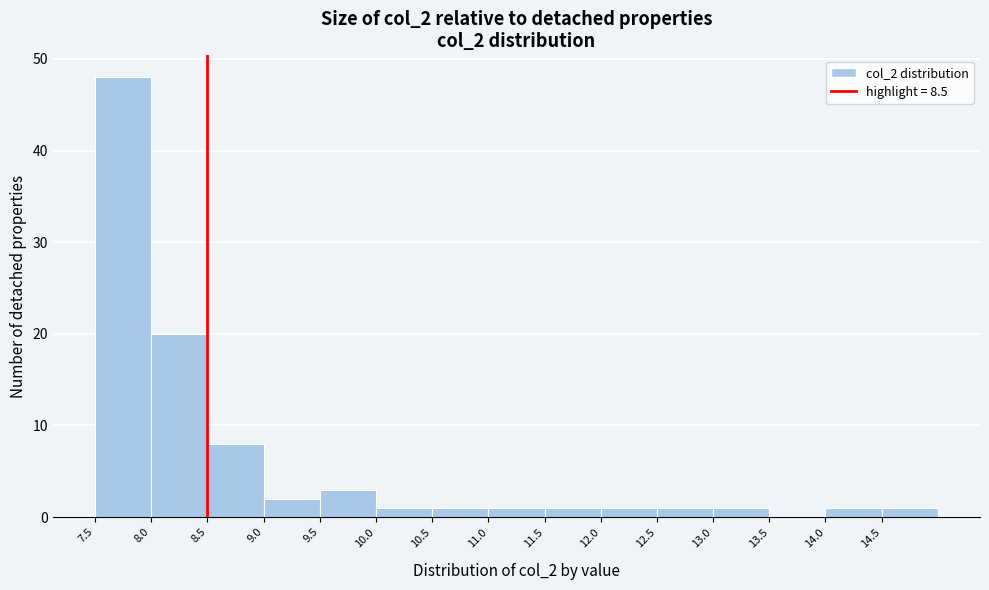

Reading left to right, list every bar in this chart as the range it spans on the x-axis followed by its height. The values are not printed on the chart, so give them approximately, as read against the axis.

7.5 to 8.0: 48
8.0 to 8.5: 20
8.5 to 9.0: 8
9.0 to 9.5: 2
9.5 to 10.0: 3
10.0 to 10.5: 1
10.5 to 11.0: 1
11.0 to 11.5: 1
11.5 to 12.0: 1
12.0 to 12.5: 1
12.5 to 13.0: 1
13.0 to 13.5: 1
13.5 to 14.0: 0
14.0 to 14.5: 1
14.5 to 15.0: 1